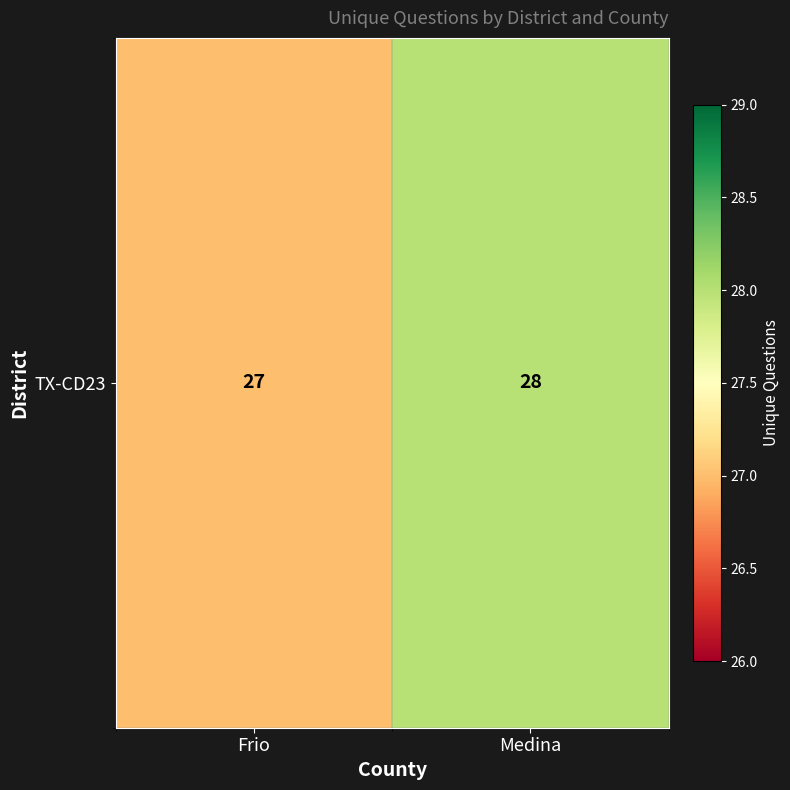

Reading left to right, list all the values displayed in this chart.

27	28